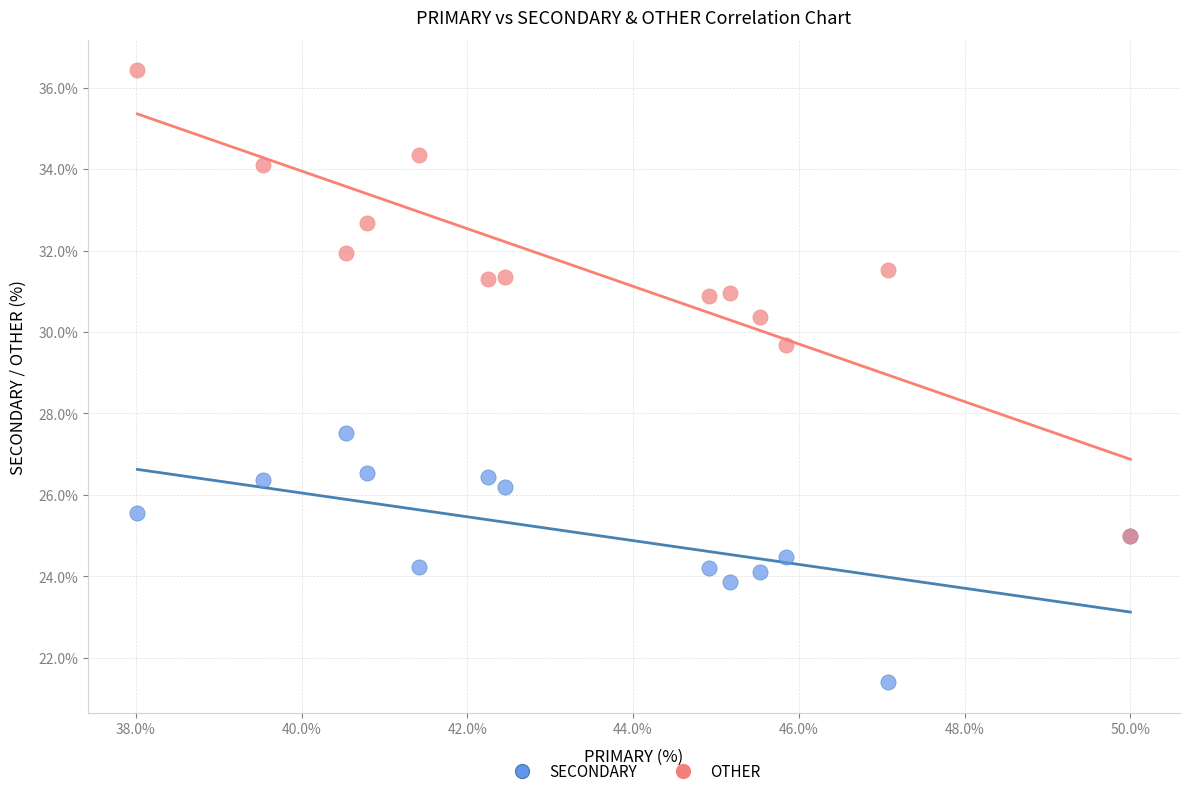

Across all series, what Y value is closest to 28?

27.5